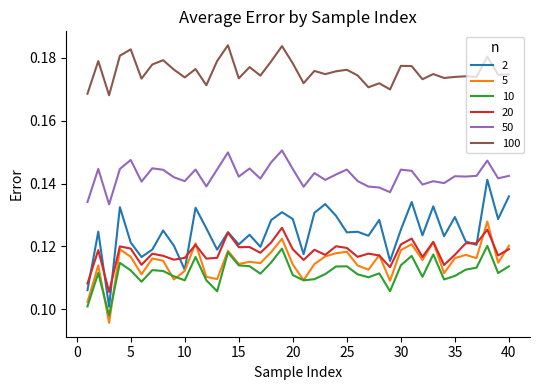

Which series has the largest total across all categories?

100